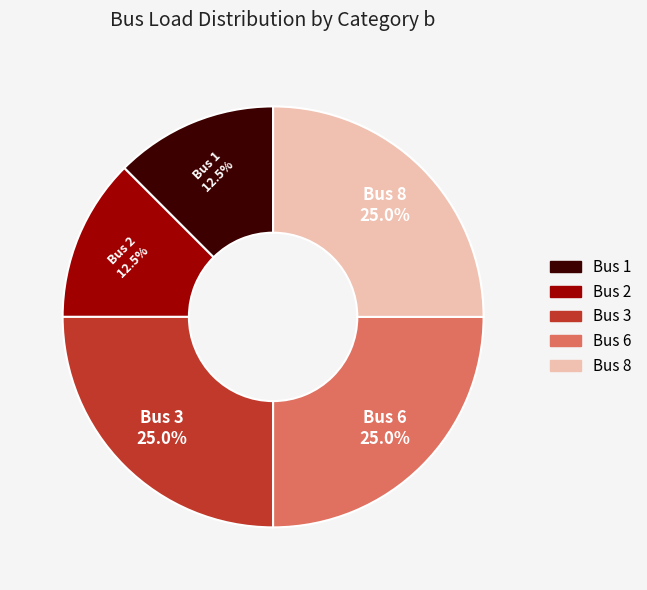

Do Bus 3 and Bus 1 together represent more than half of the pie?

No